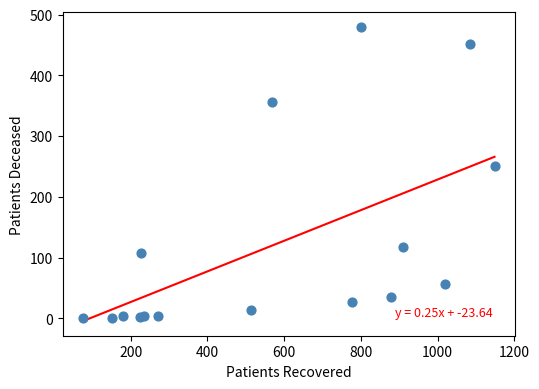

What Y value in the scatter plot is closest to 240?

250